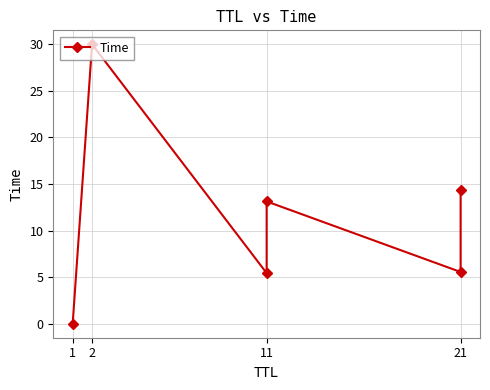

Between 1 and 2, which is larger?

2